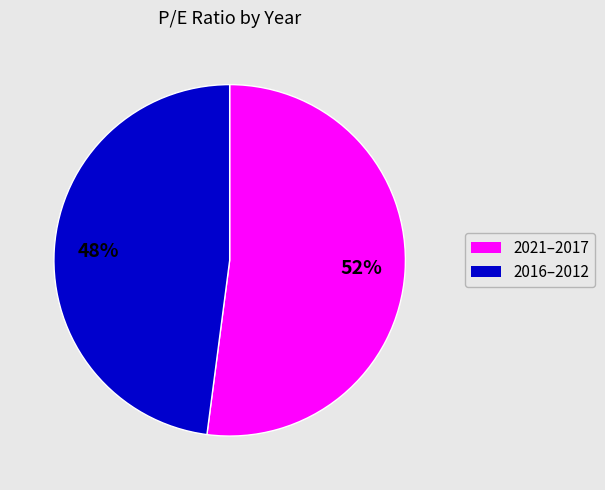

To the nearest percent, what is the difference between the largest and smallest slice percentages?

4%